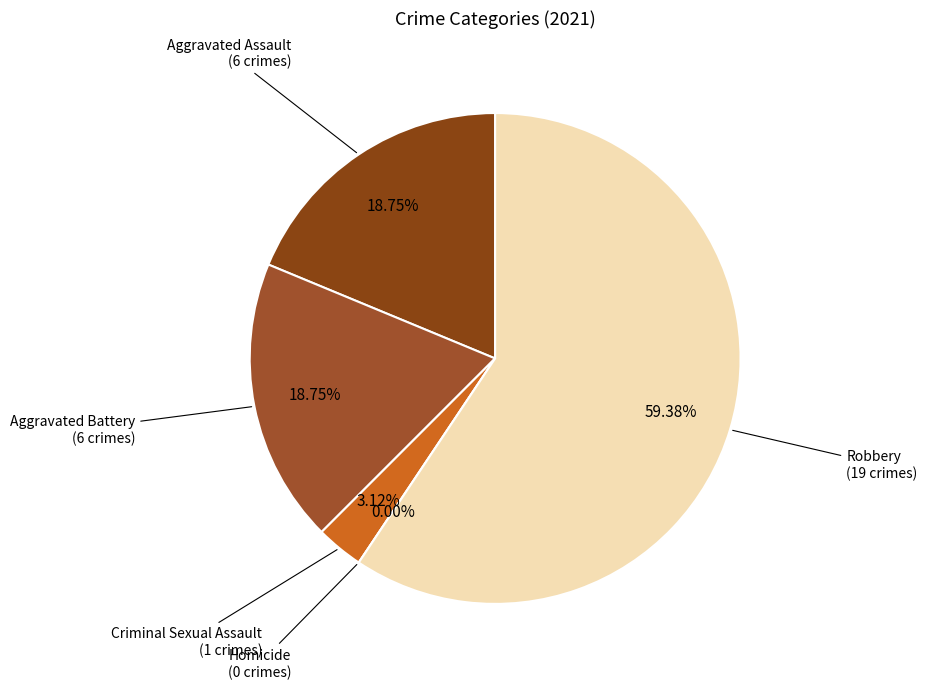

Is the sum of Robbery and Aggravated Battery greater than half?

Yes